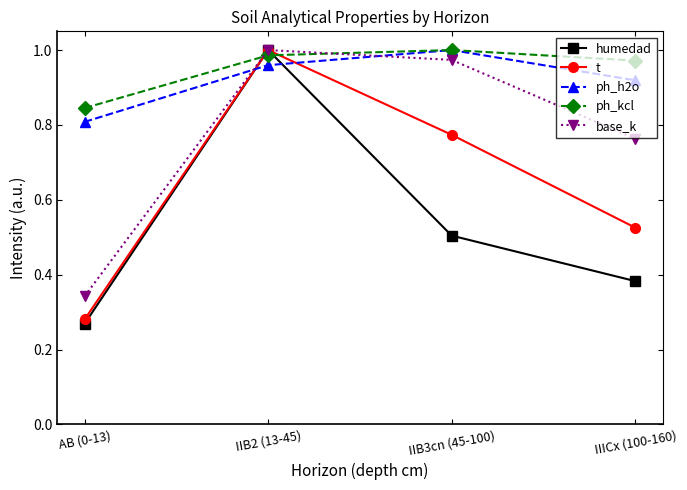

How many intersections are there between t and ph_h2o?

2